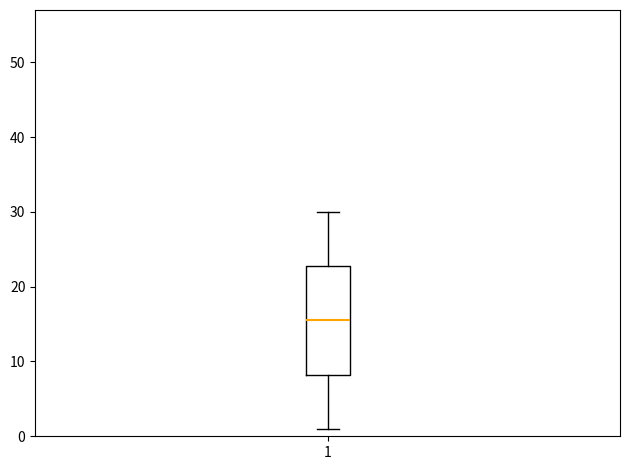

Where does the median line of the box at x = 1 sit on the y-axis? The values are not printed on the chart, so give them approximately, as read against the axis.

16